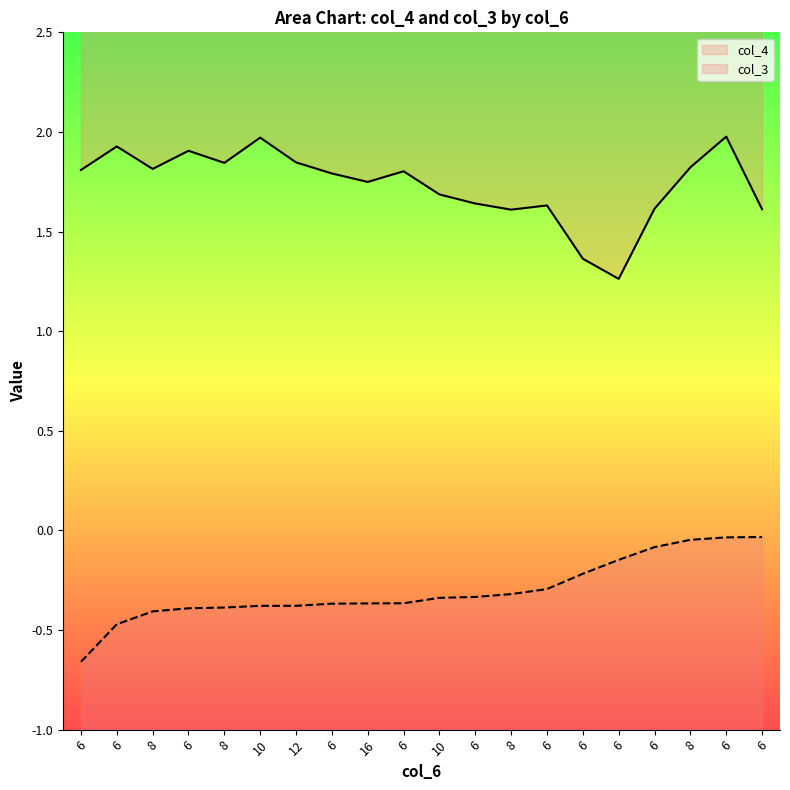

Reading left to right, transcribe all the data shown in this chart.

col_4: 1.8	1.9	1.8	1.9	1.8	2.0	1.8	1.8	1.7	1.8	1.7	1.6	1.6	1.6	1.4	1.3	1.6	1.8	2.0	1.6
col_3: -0.7	-0.5	-0.4	-0.4	-0.4	-0.4	-0.4	-0.4	-0.4	-0.4	-0.3	-0.3	-0.3	-0.3	-0.2	-0.1	-0.1	-0.0	-0.0	-0.0